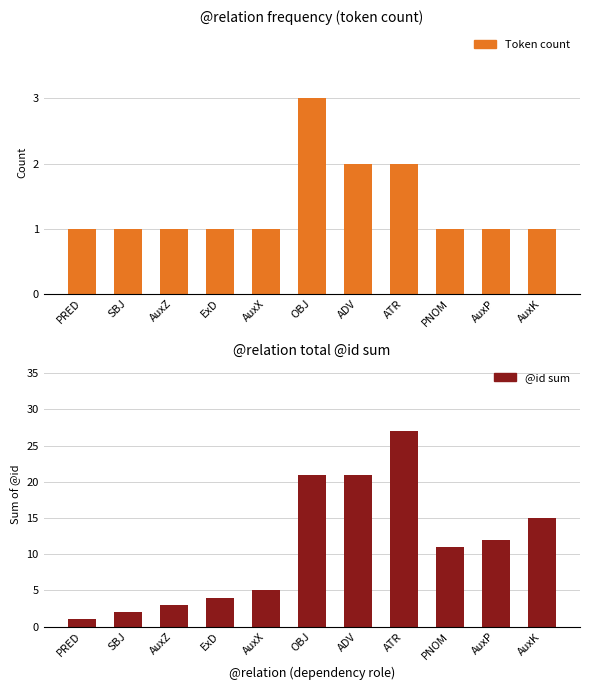

Reading left to right, list all the values displayed in this chart.

Token count: PRED=1	SBJ=1	AuxZ=1	ExD=1	AuxX=1	OBJ=3	ADV=2	ATR=2	PNOM=1	AuxP=1	AuxK=1
@id sum: PRED=1	SBJ=2	AuxZ=3	ExD=4	AuxX=5	OBJ=21	ADV=21	ATR=27	PNOM=11	AuxP=12	AuxK=15